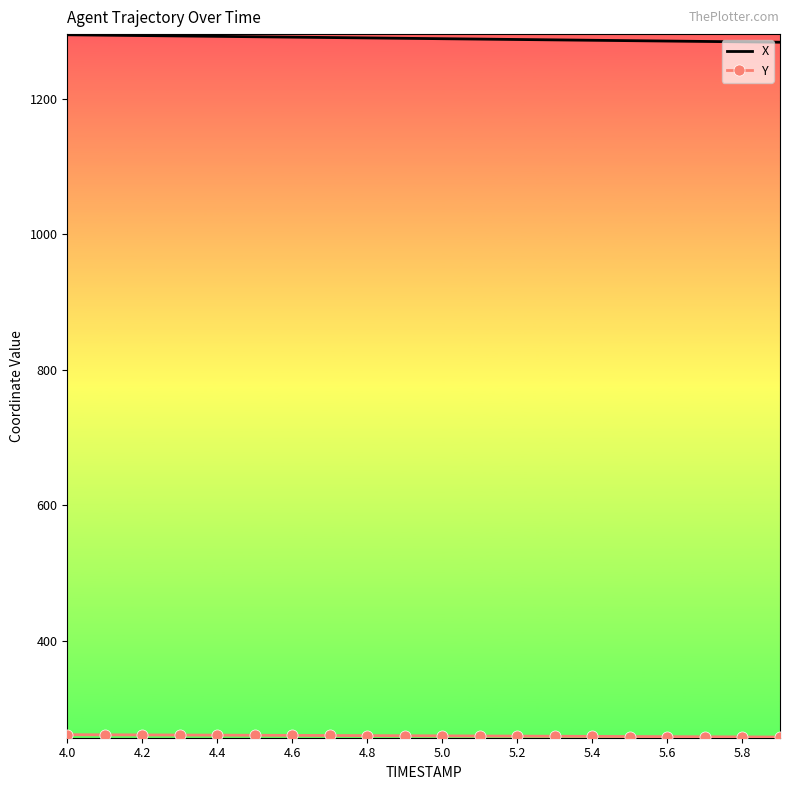

What is the minimum value shown in the chart?

258.0